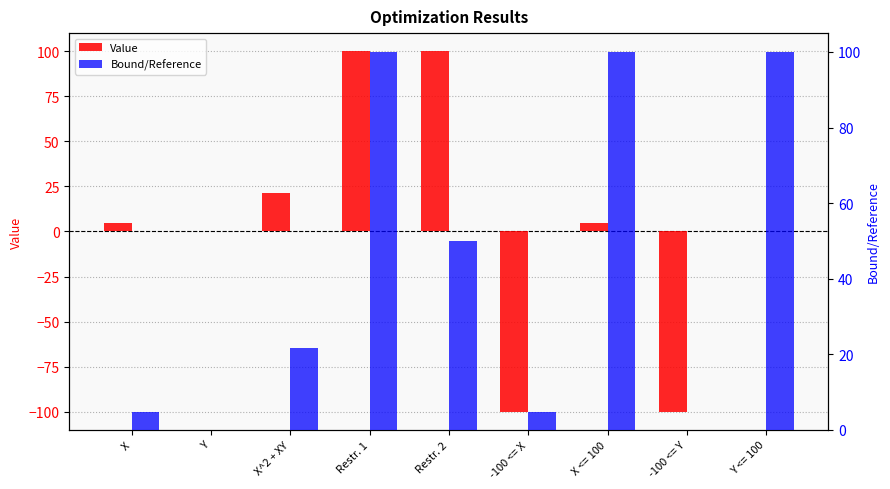

List the series in order of their overall mean, lowest first.

Value, Bound/Reference